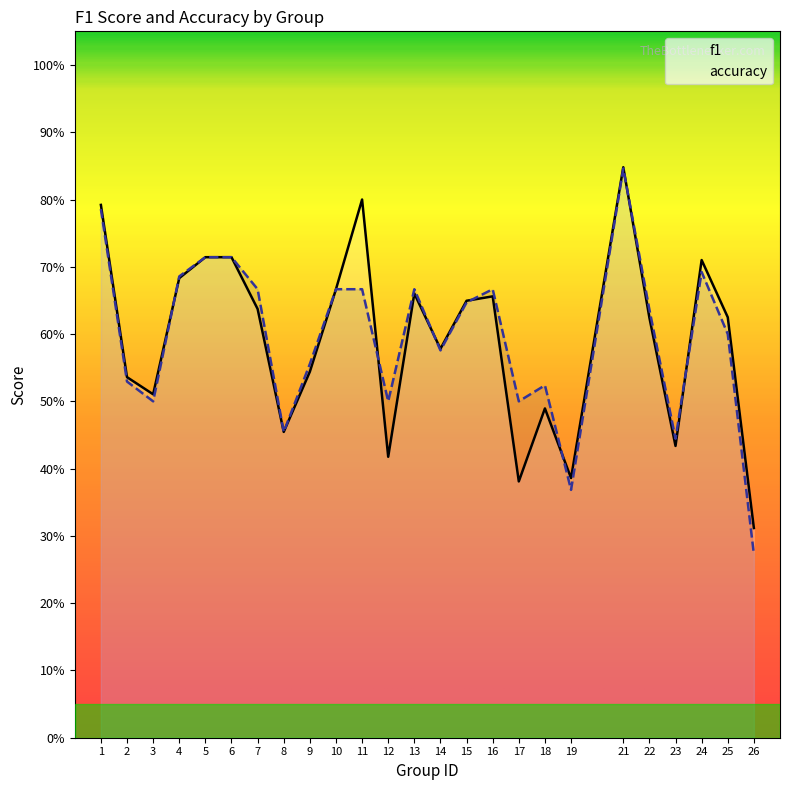

Reading left to right, list all the values displayed in this chart.

f1: 0.8	0.5	0.5	0.7	0.7	0.7	0.6	0.5	0.5	0.7	0.8	0.4	0.7	0.6	0.6	0.7	0.4	0.5	0.4	0.8	0.6	0.4	0.7	0.6	0.3
accuracy: 0.8	0.5	0.5	0.7	0.7	0.7	0.7	0.5	0.6	0.7	0.7	0.5	0.7	0.6	0.6	0.7	0.5	0.5	0.4	0.8	0.6	0.4	0.7	0.6	0.3